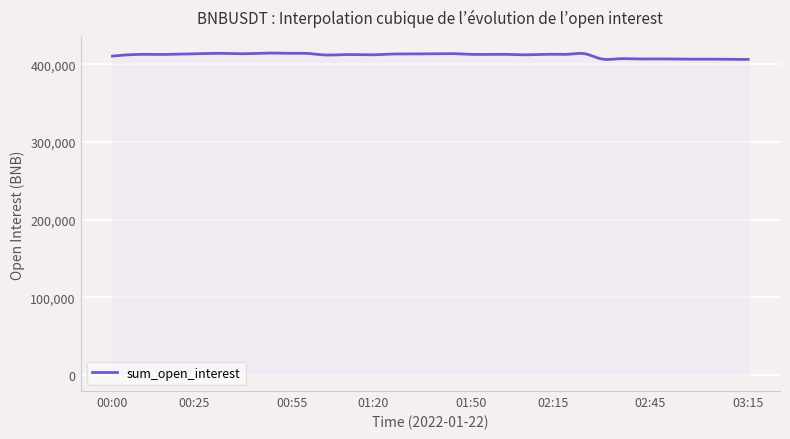

What is the difference between the maximum and minimum values?

8233.8